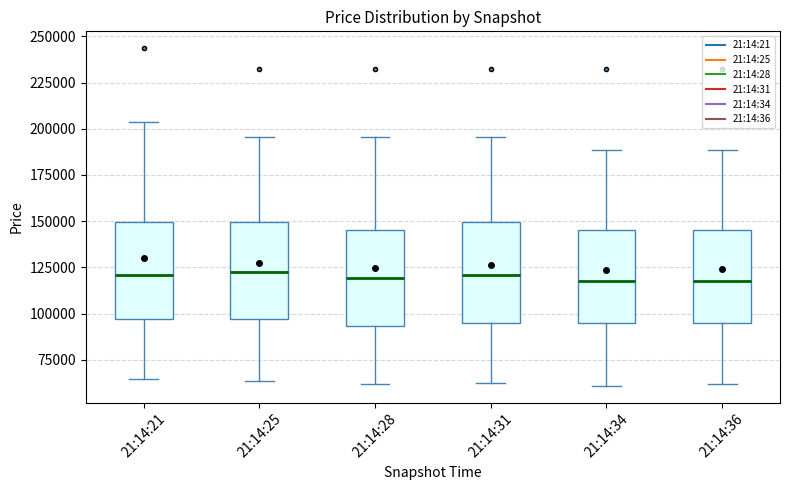

Where does the lower whisker of the box for 21:14:34 end on the y-axis? The values are not printed on the chart, so give them approximately, as read against the axis.

60000